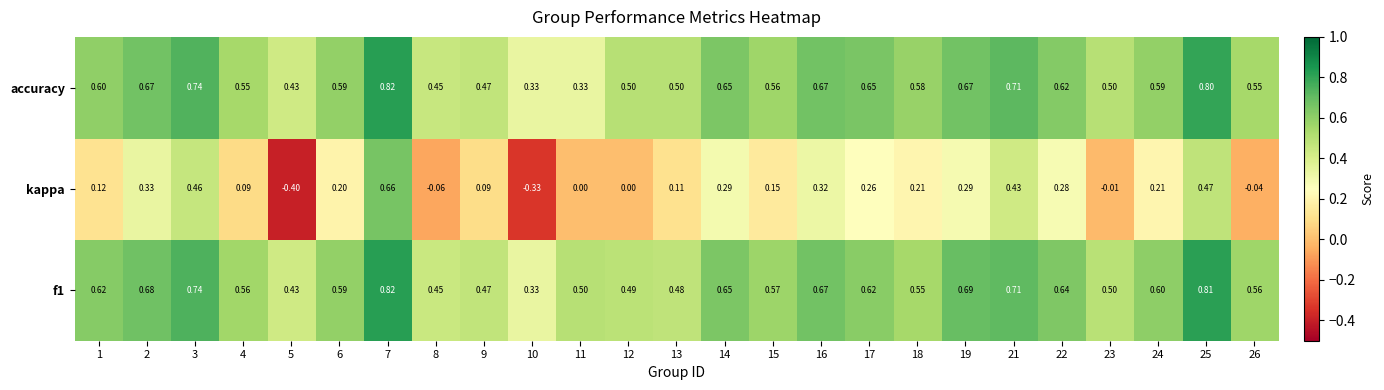

Which series has the largest range (max minus min)?

kappa